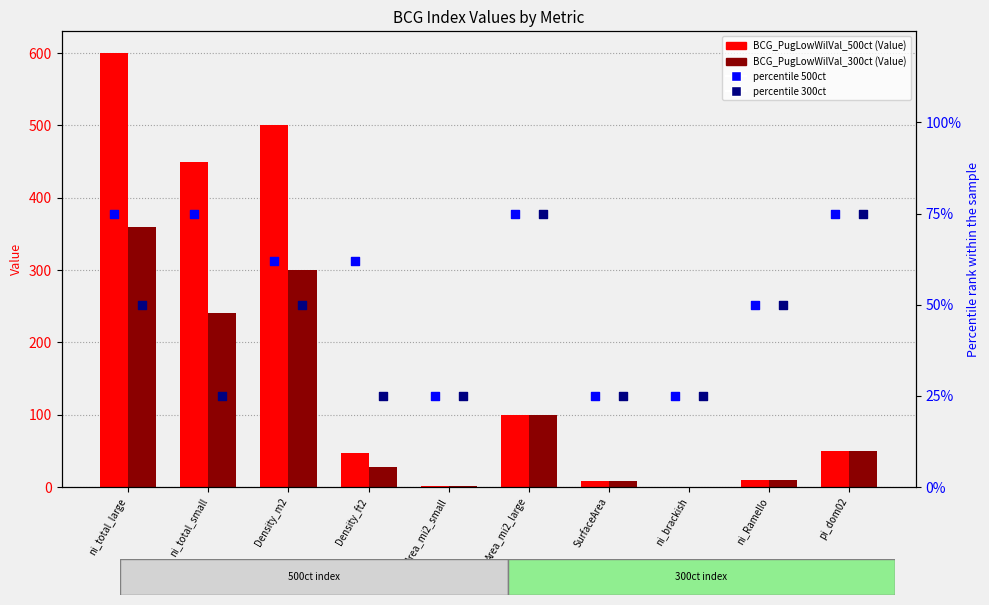

Which series has the largest total across all categories?

BCG_PugLowWilVal_500ct